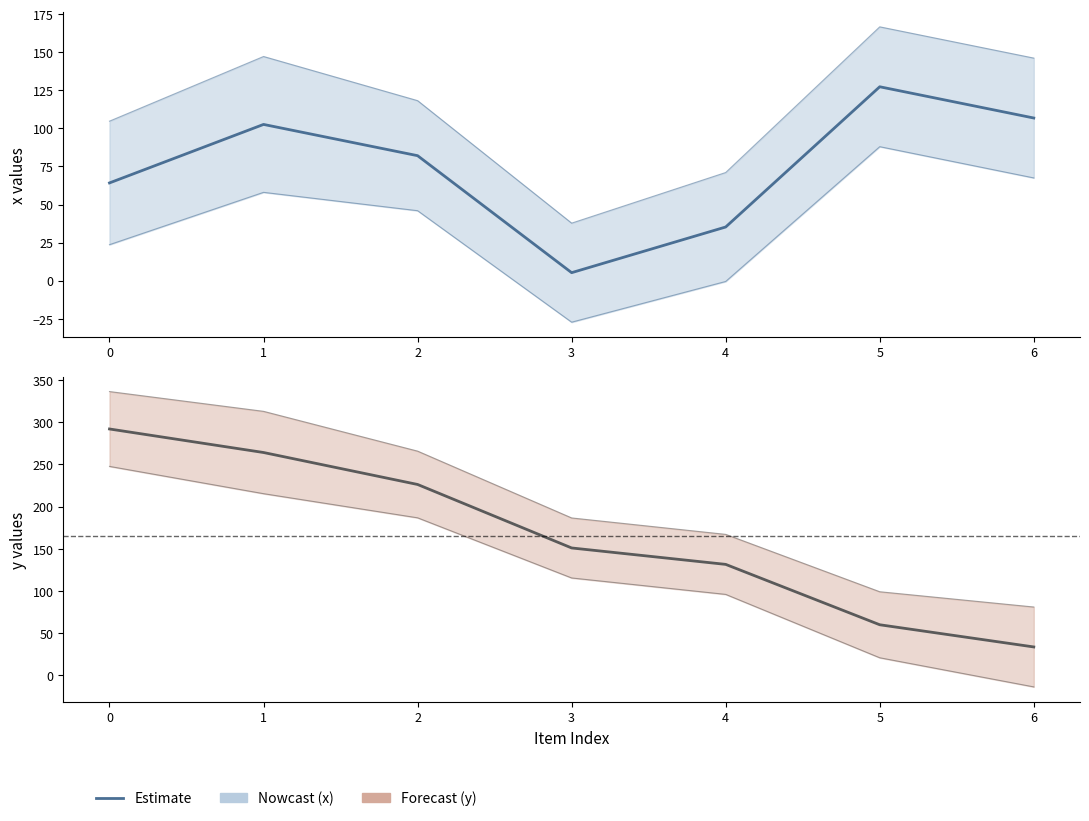

Between 1 and 2, which series saw the biggest shift?

y upper